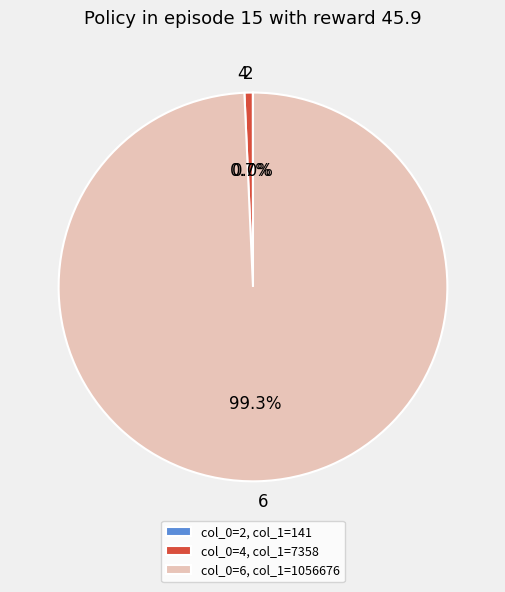

Is 4 the majority of the pie?

No